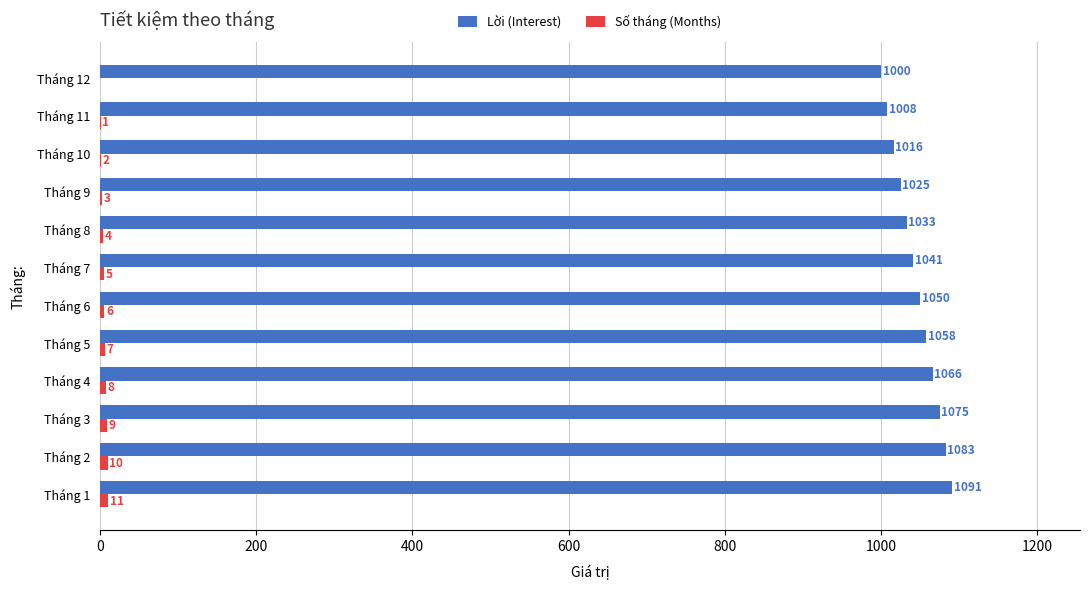

Which series has the largest total across all categories?

Lời (Interest)